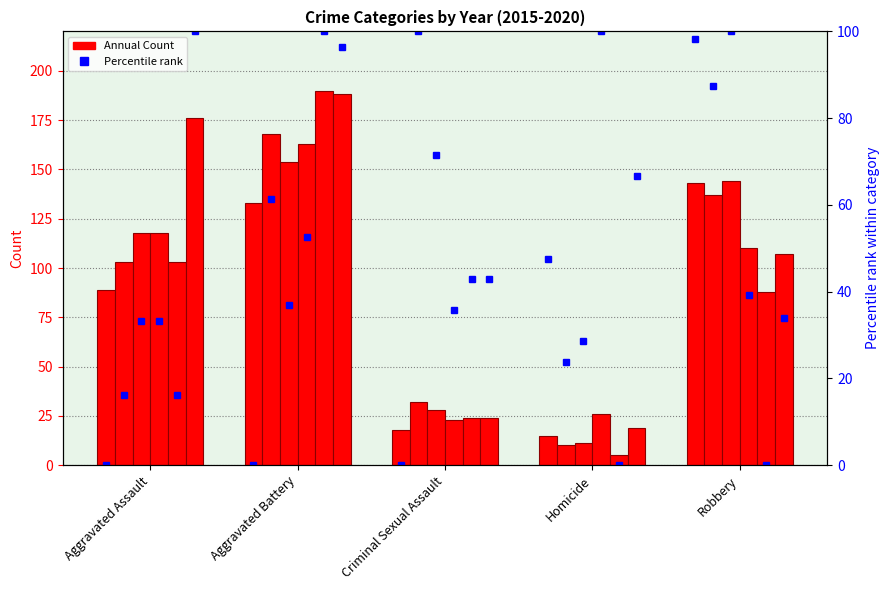

What is the difference between the maximum and minimum values in the 2016 series?

158